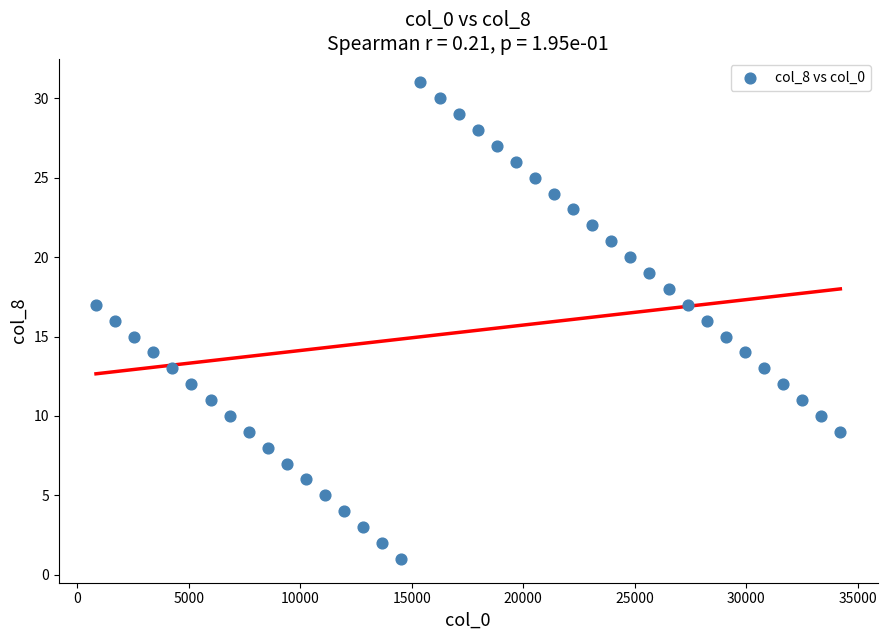

What is the range of X values (max minus min)?

33384